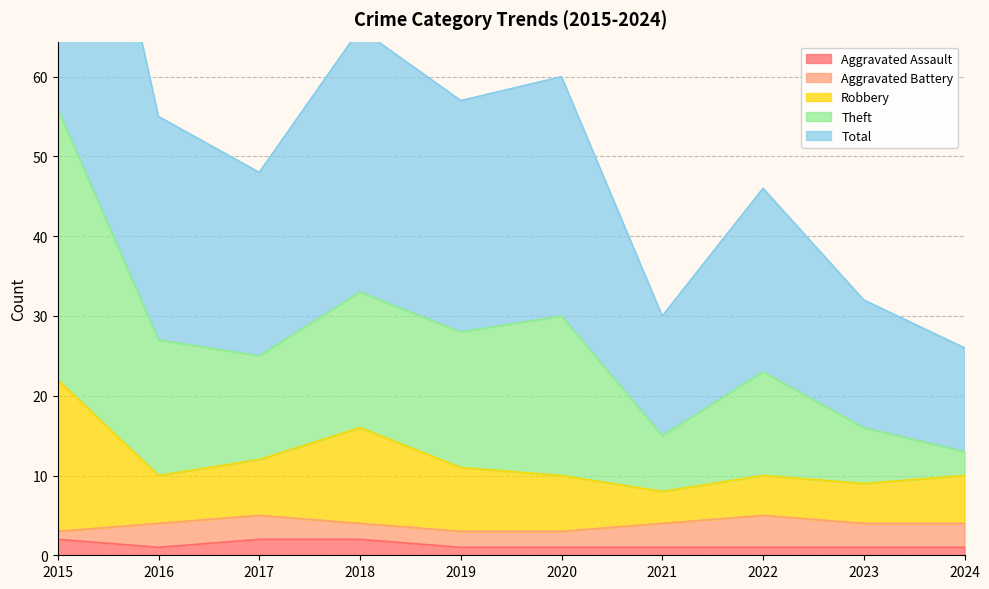

The Aggravated Assault series shows 2 at 2015. True or false?

True